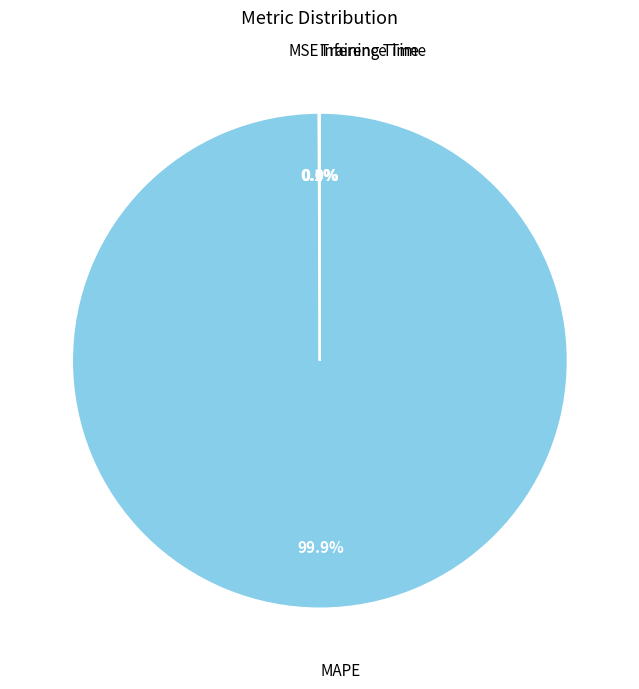

What is the largest slice in the pie chart?

MAPE